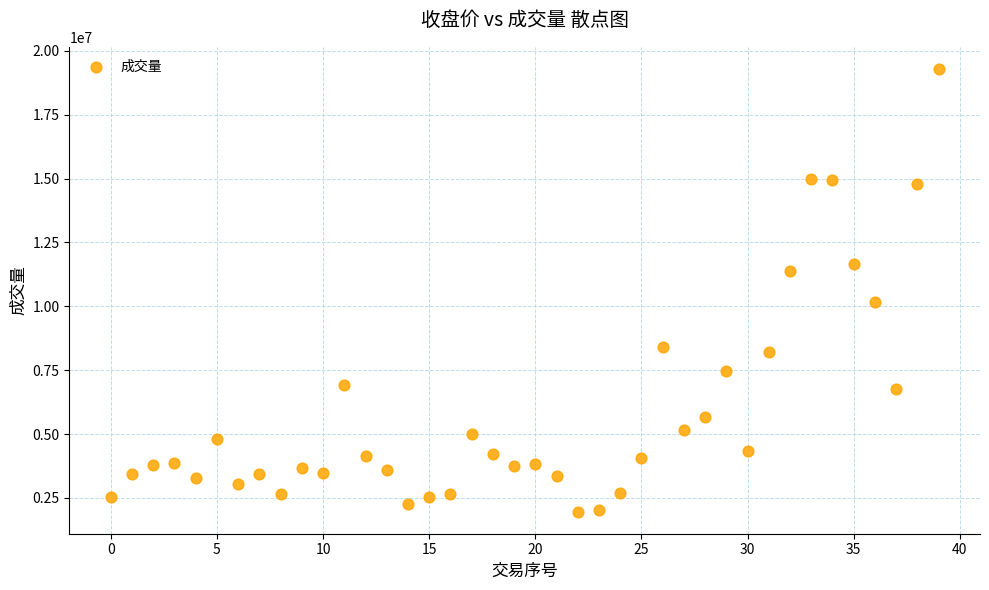

What Y value in the scatter plot is closest to 10626969?

10172649